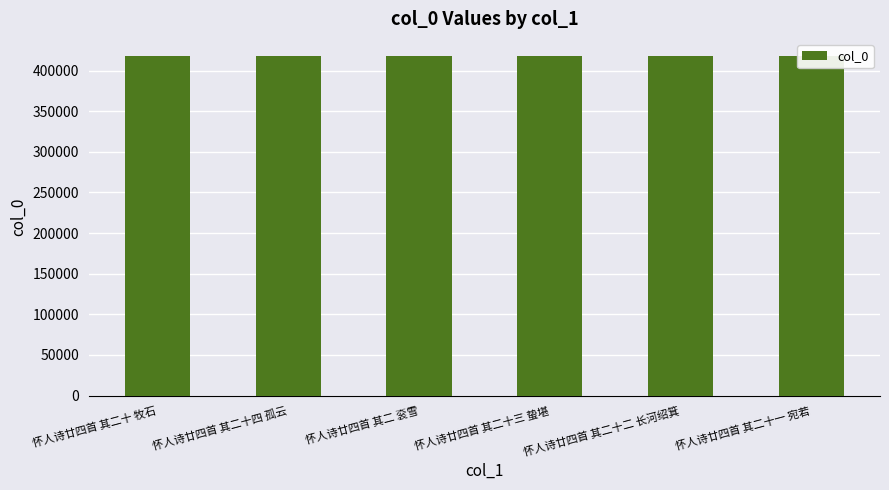

True or false: the data shows 418125 at 怀人诗廿四首 其二 衮雪.

True